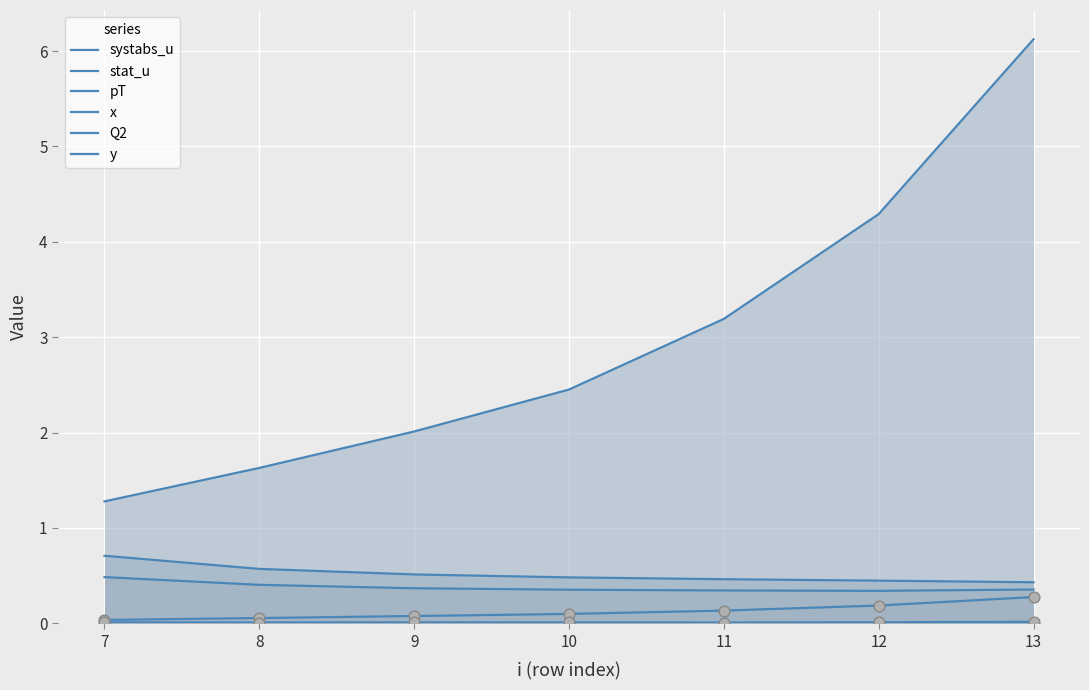

Which series has the largest total across all categories?

Q2